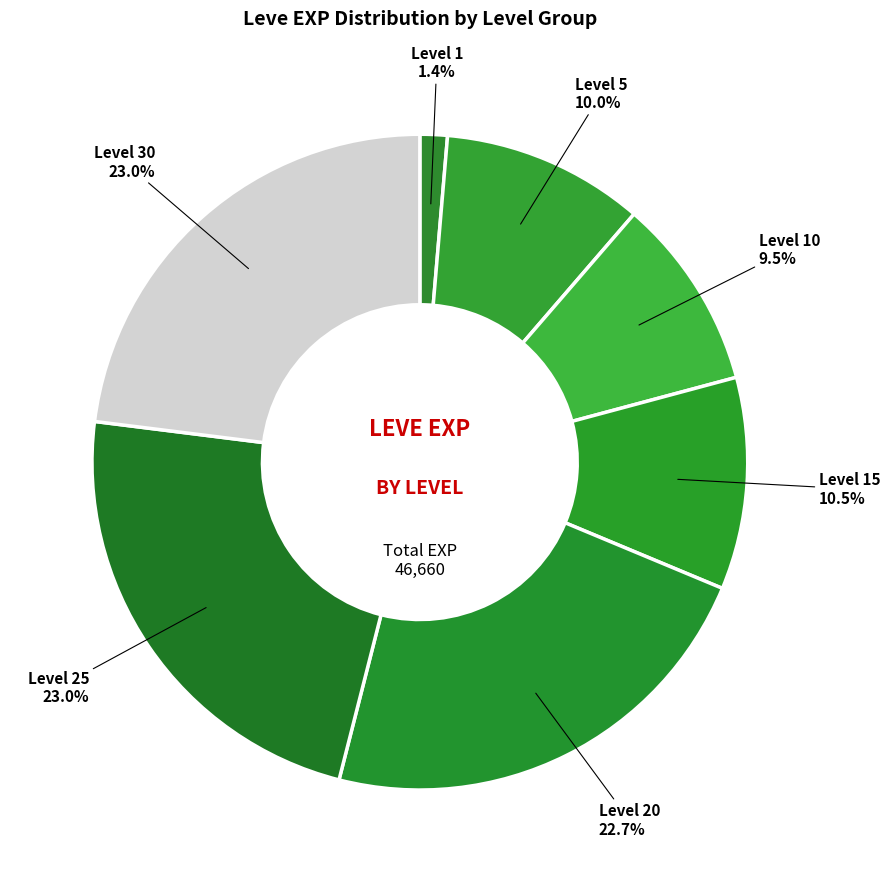

To the nearest percent, what is the combined percentage of Level 30 and Level 20?

46%